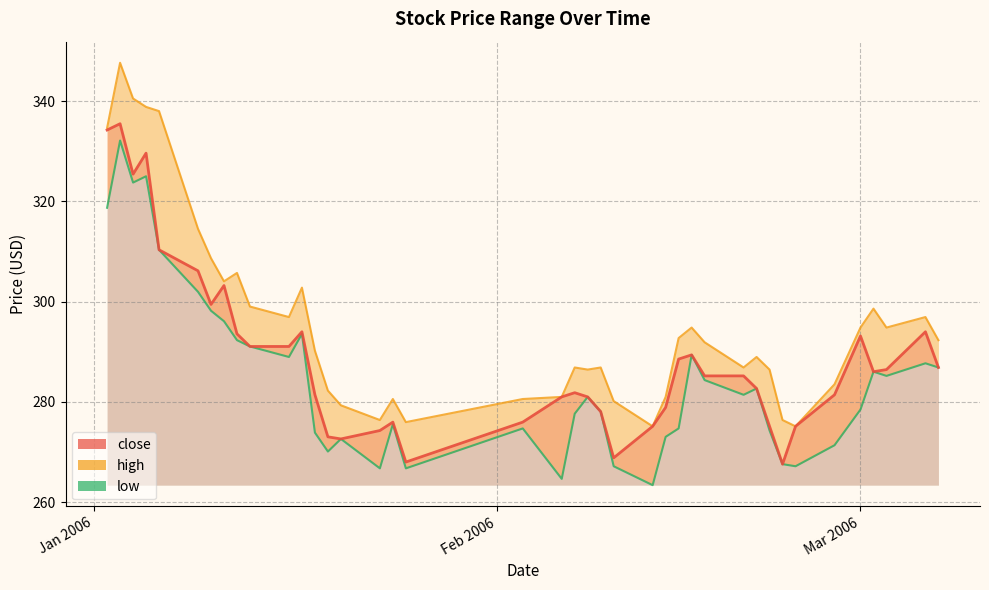

What position from the left is 2006-02-15?

27